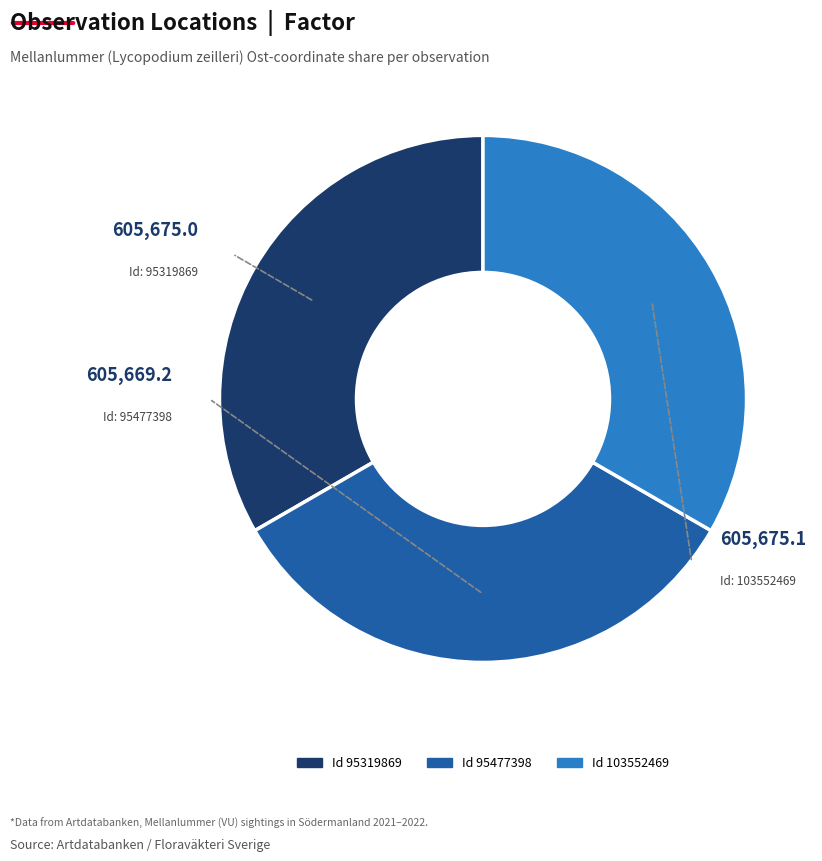

How many segments does this pie chart have?

3